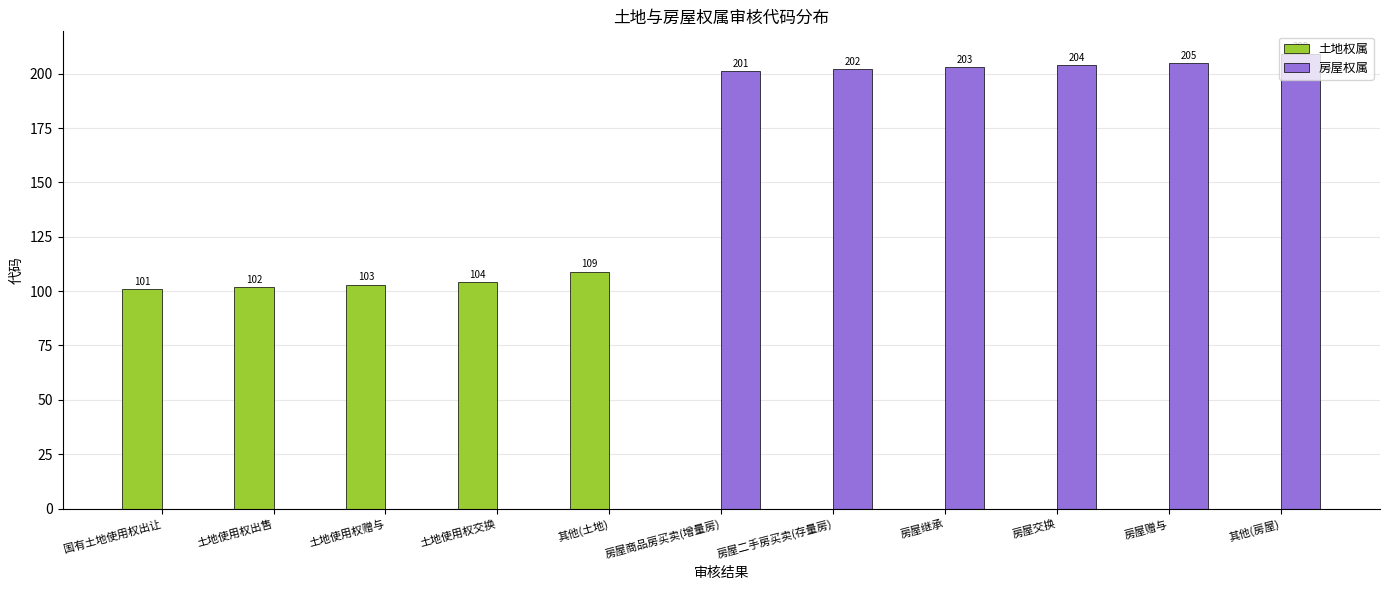

Which series changed the most between 土地使用权交换 and 房屋商品房买卖(增量房)?

房屋权属